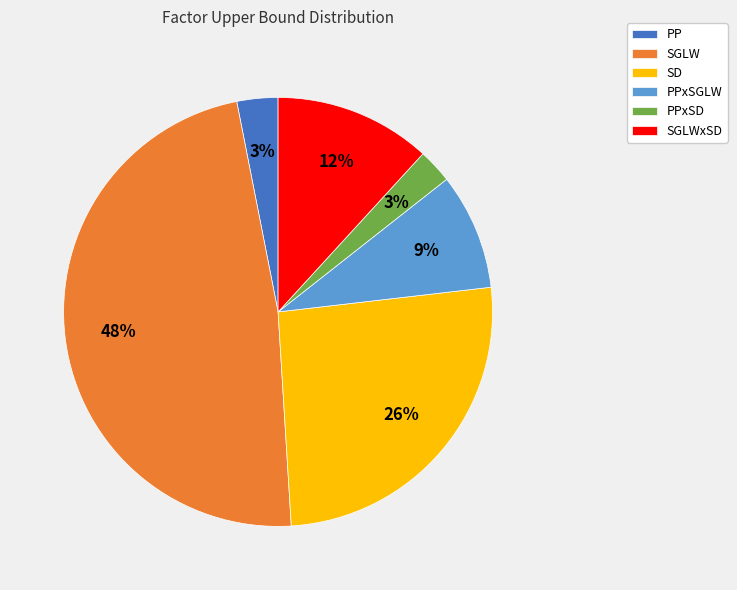

Count the number of slices in the pie.

6